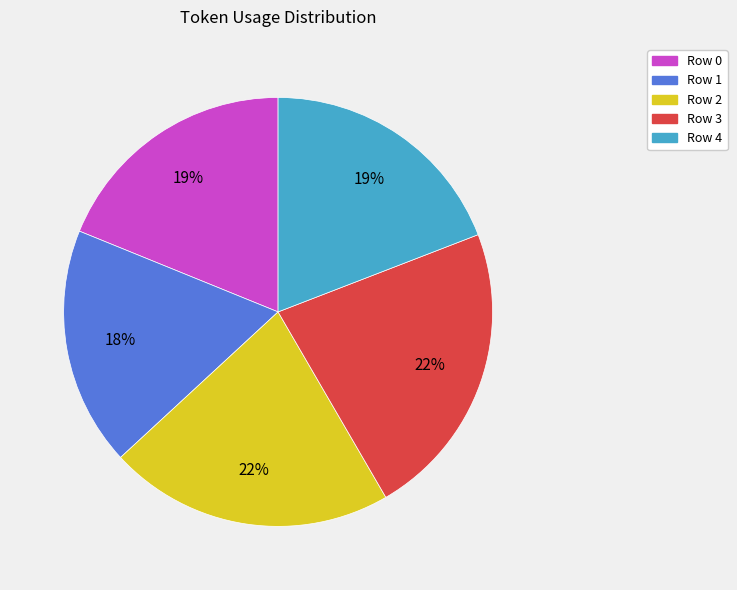

Does Row 1 represent more than half of the total?

No